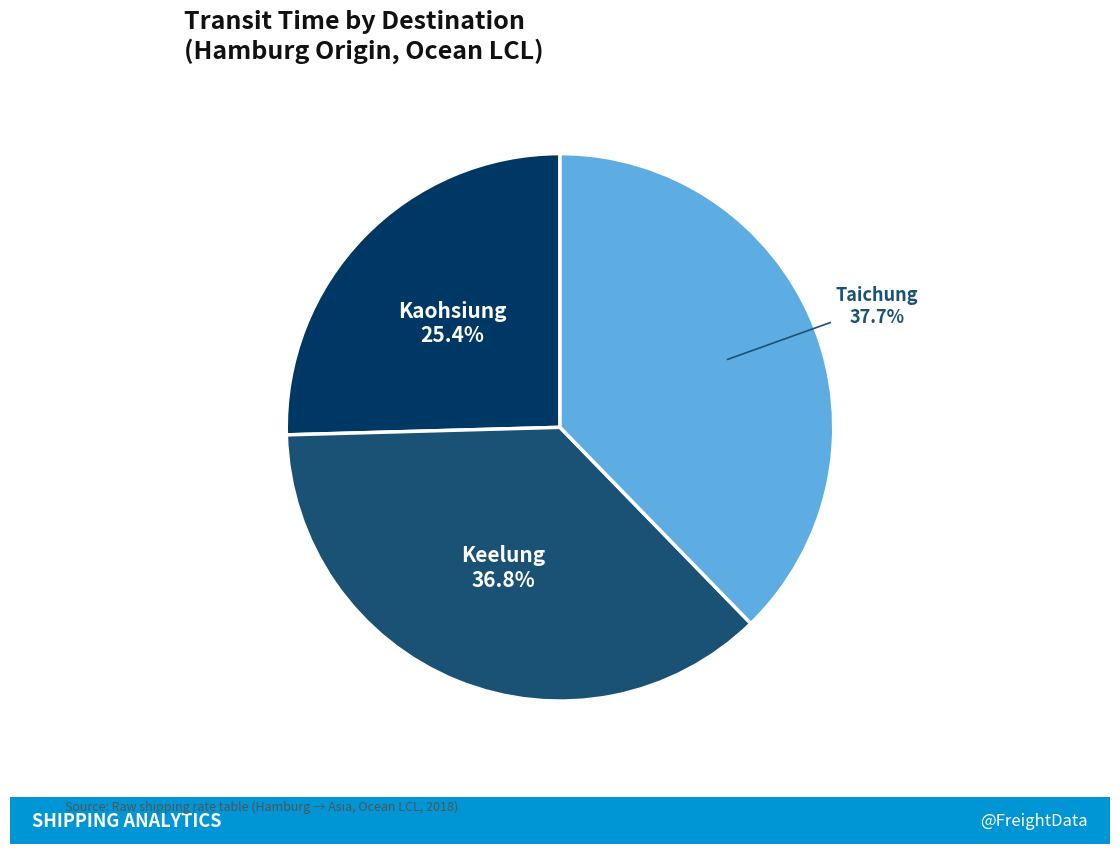

What percentage do Keelung and Kaohsiung together represent?

62.3%